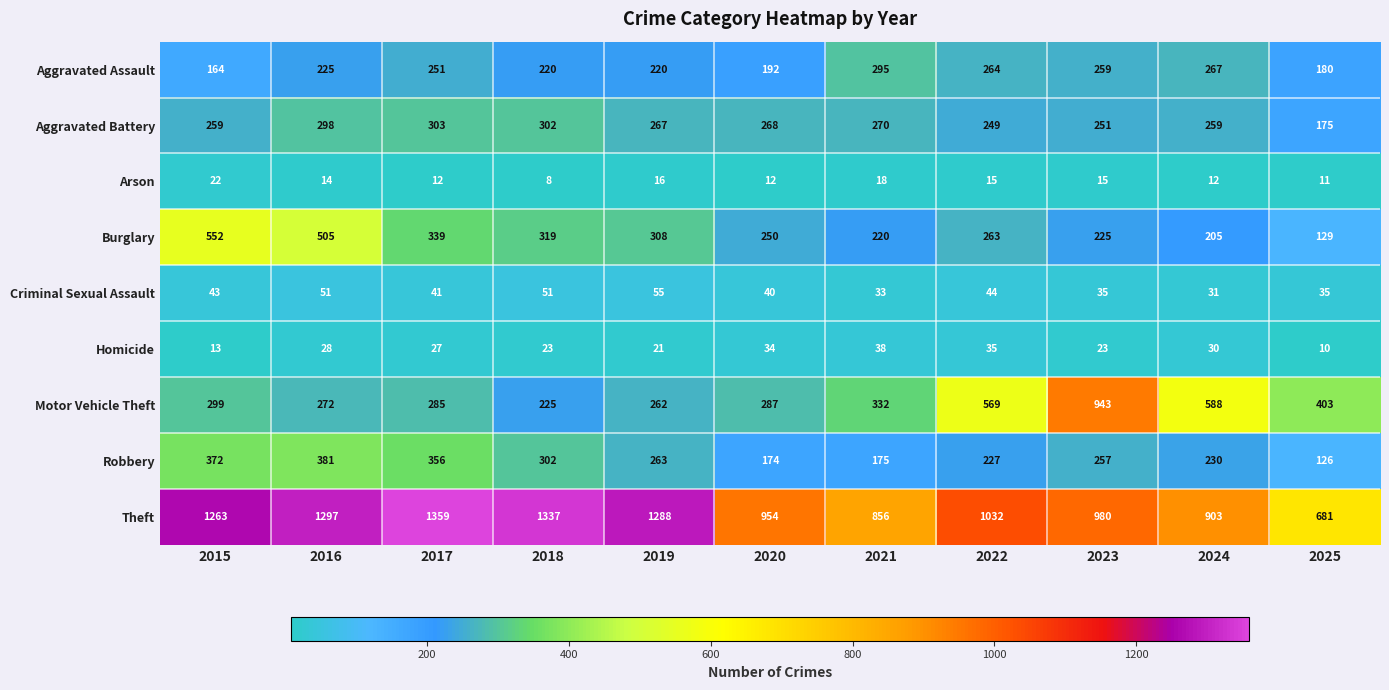

Which series has the largest total across all categories?

Theft